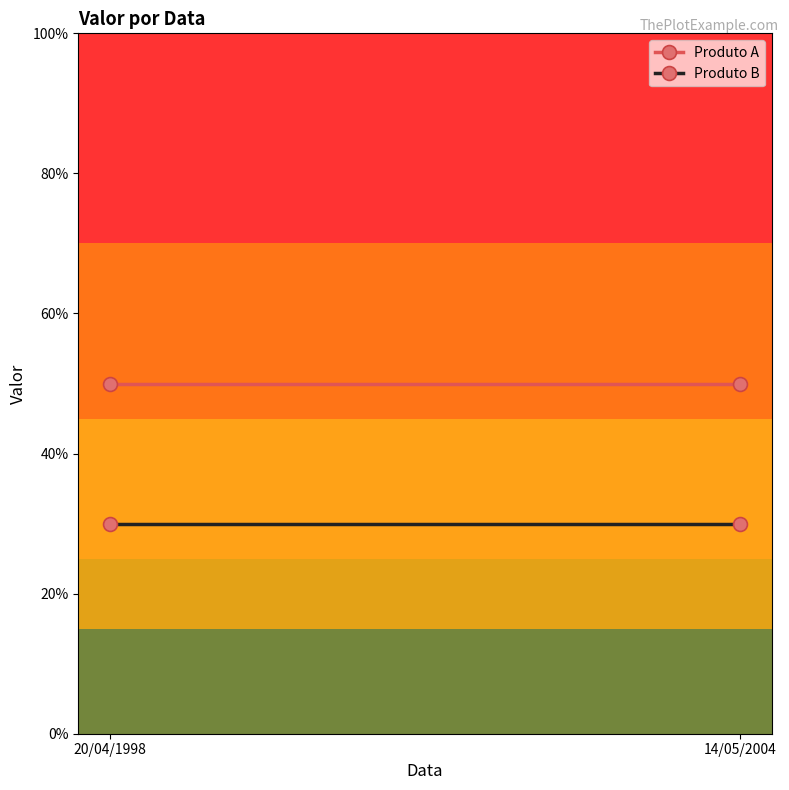

What is the total value across all series at 14/05/2004?

80